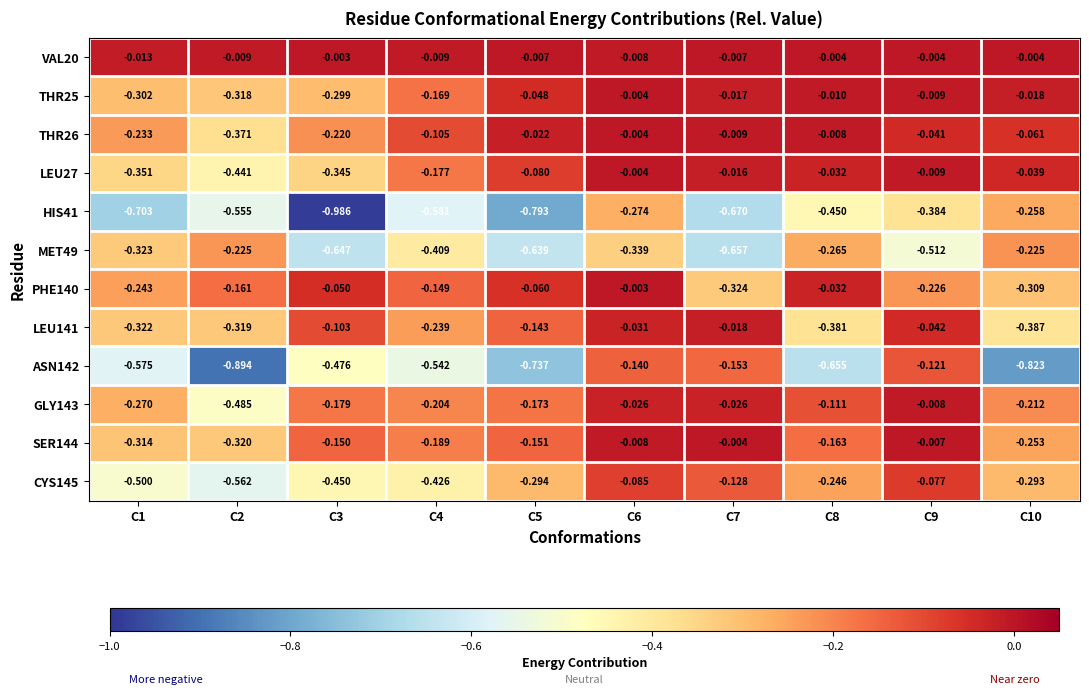

Rank the series at C5 from highest to lowest value.

VAL20, THR26, THR25, PHE140, LEU27, LEU141, SER144, GLY143, CYS145, MET49, ASN142, HIS41